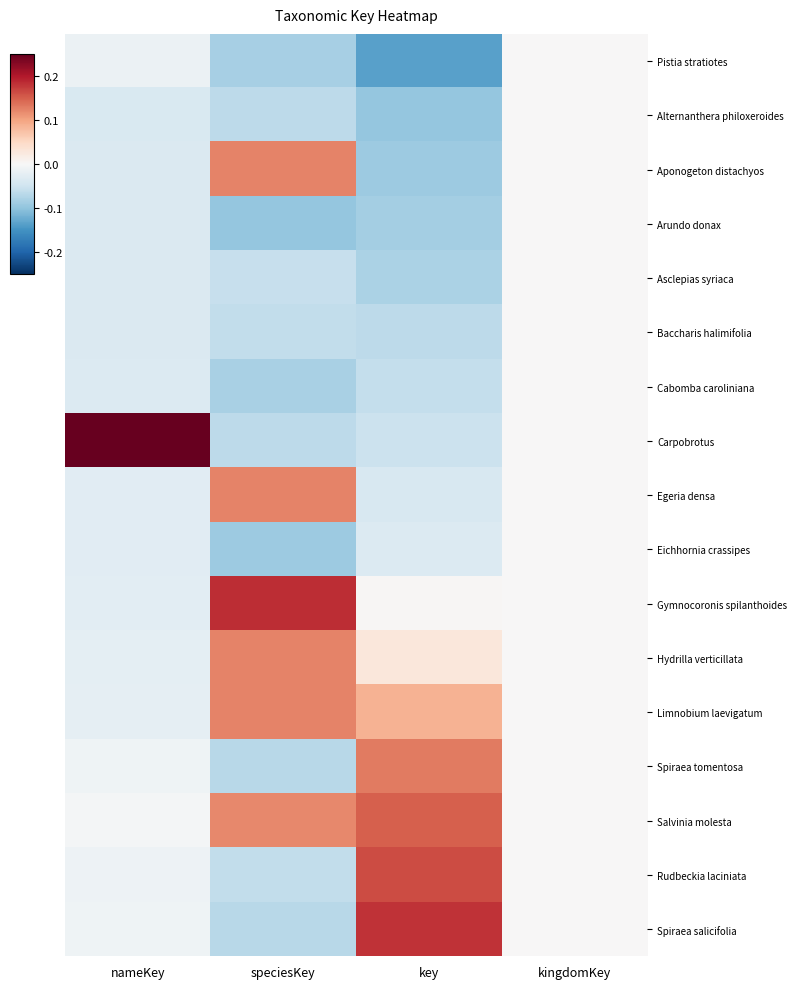

What is the minimum value shown in the chart?

-0.1